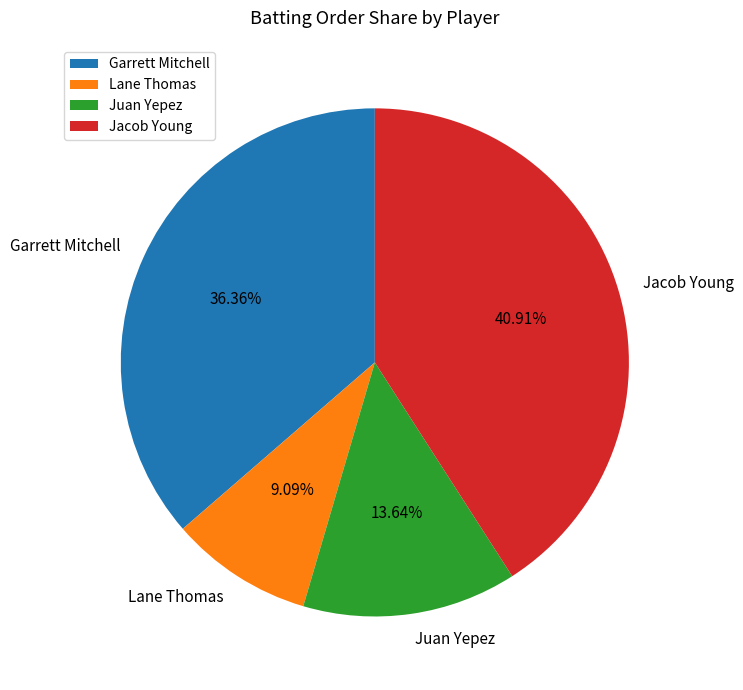

Does Lane Thomas represent more than half of the total?

No